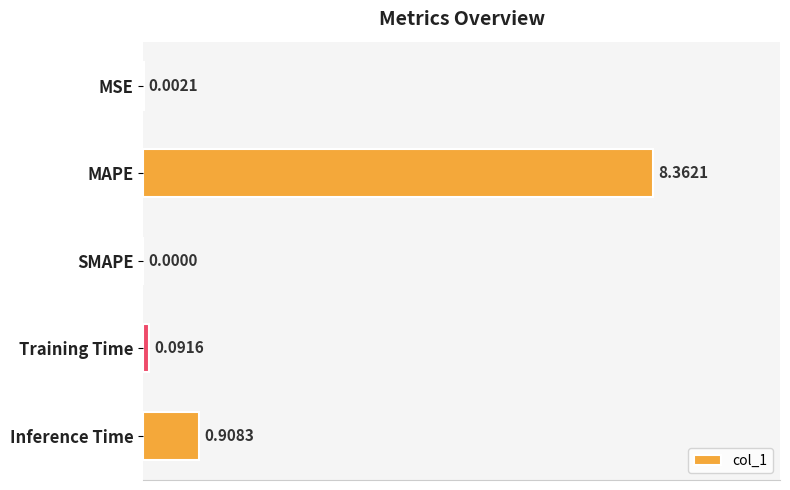

What is the change in value from MAPE to SMAPE?

-8.4